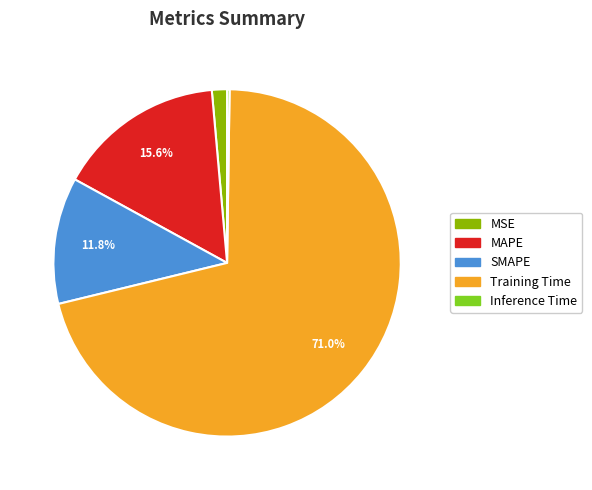

What percentage do SMAPE and MAPE together represent?

27.4%